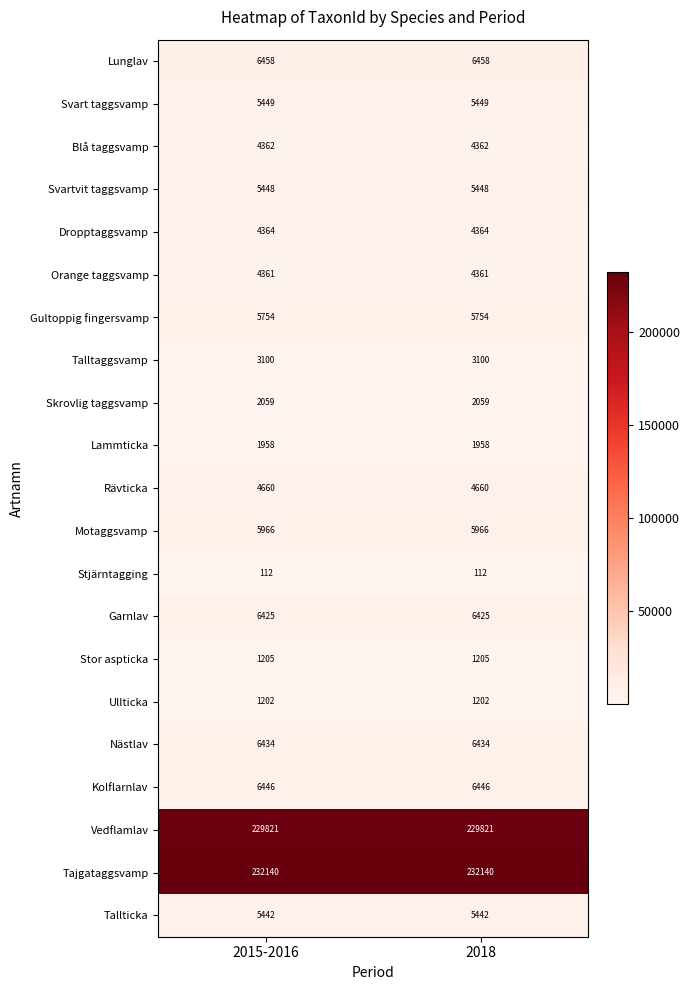

What is the sum of the Lunglav values at 2018 and 2015-2016?

12916